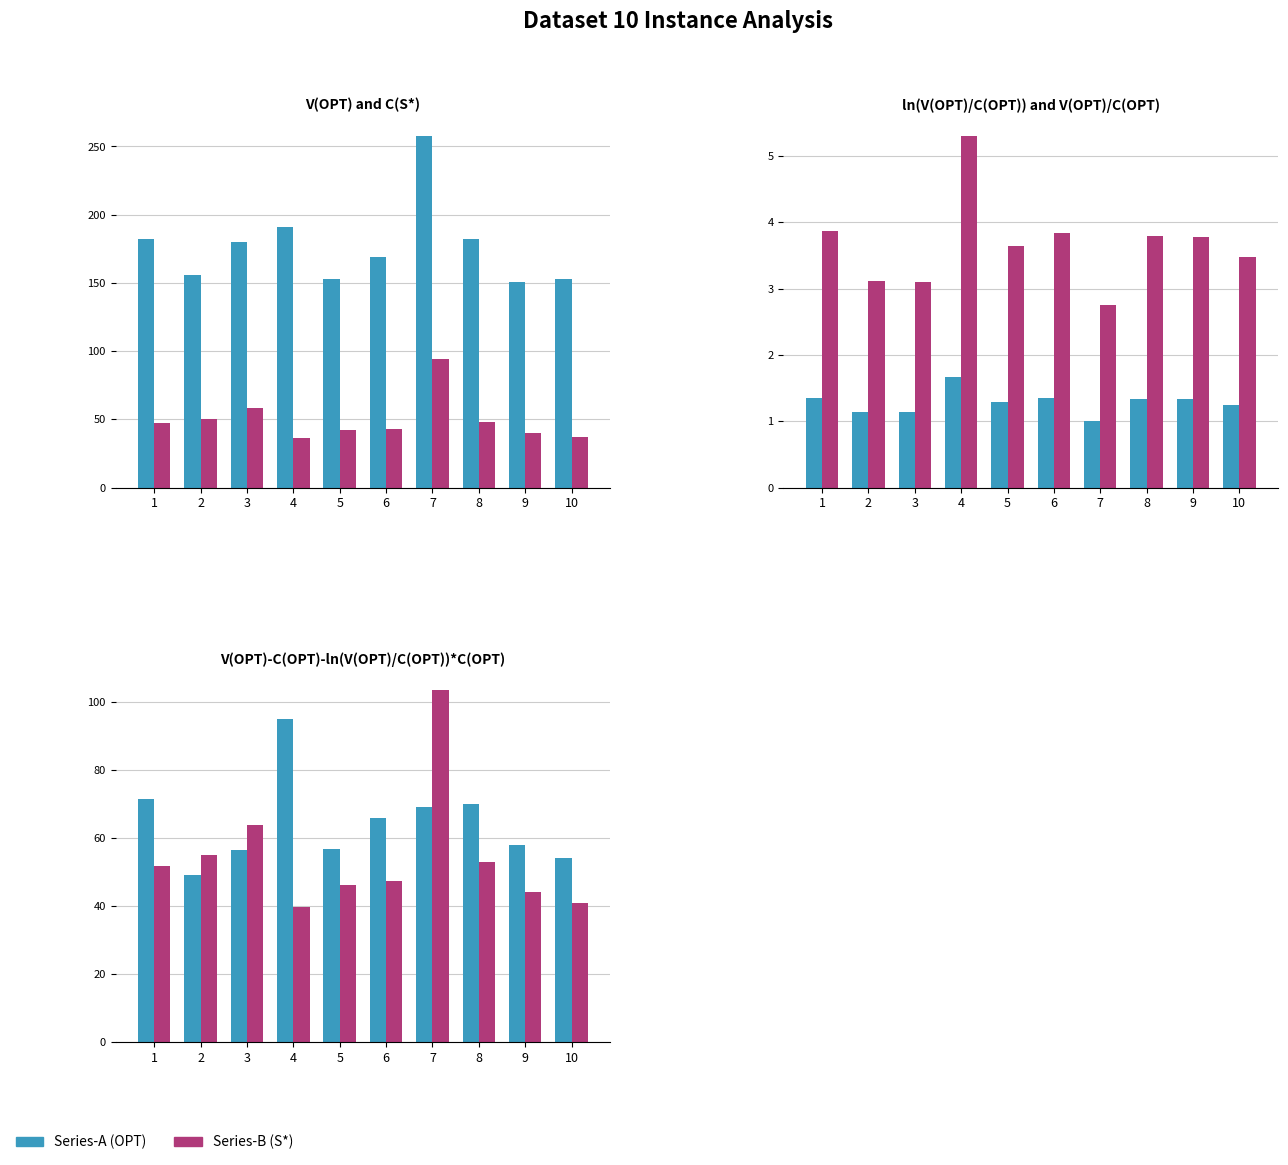

Where is V(OPT)-C(OPT)-ln*C(OPT) nearest to the value 72?

1